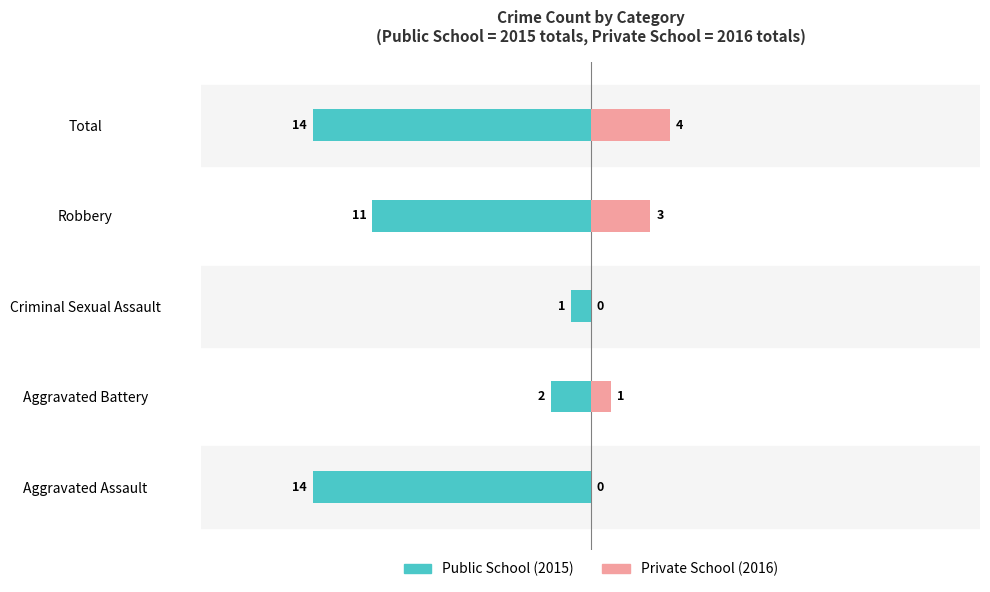

What is the approximate value of Private School at Total?

4